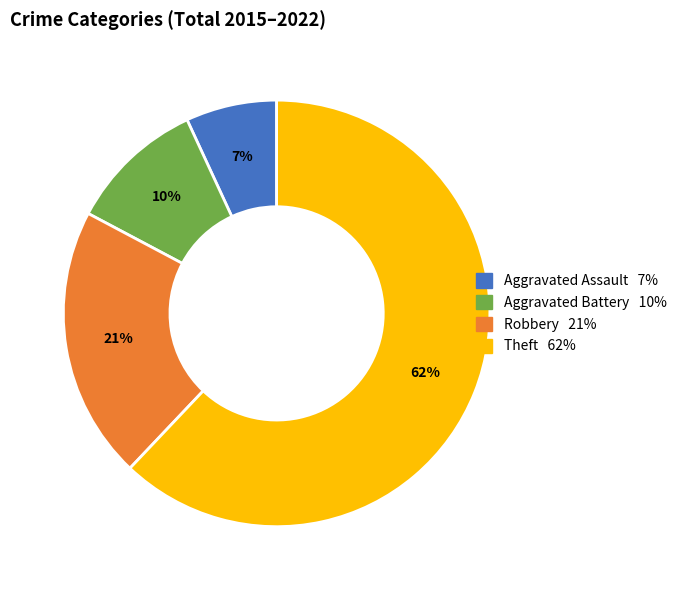

To the nearest percent, what is the combined percentage of Aggravated Assault and Aggravated Battery?

17%